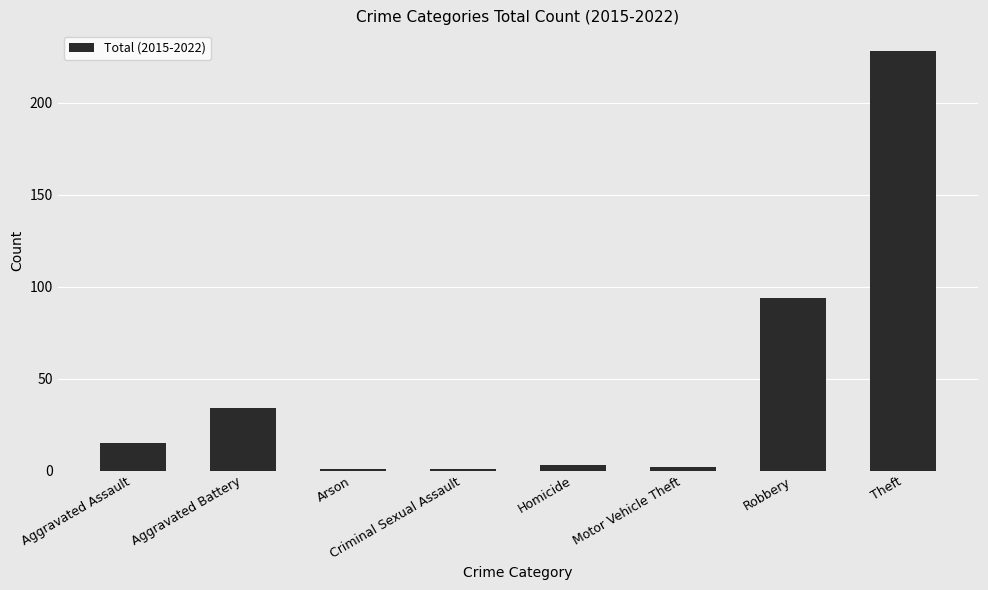

The chart shows a value of 34 at Aggravated Battery. True or false?

True